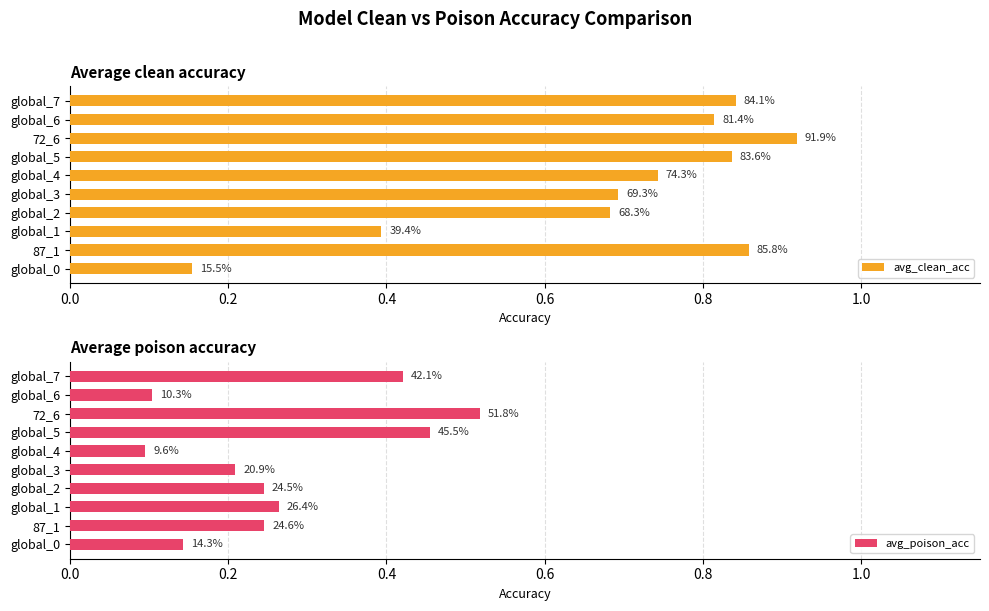

Rank the series by their maximum value, from lowest to highest.

avg_poison_acc, avg_clean_acc